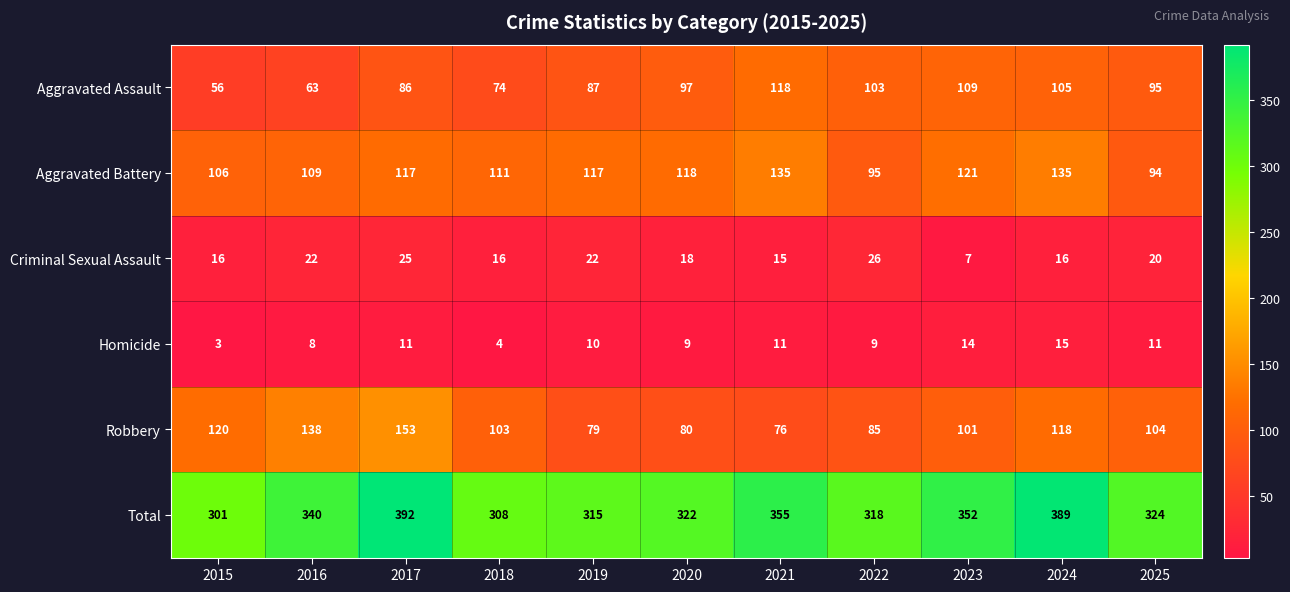

Is it true that Aggravated Battery equals 118 at 2020?

True